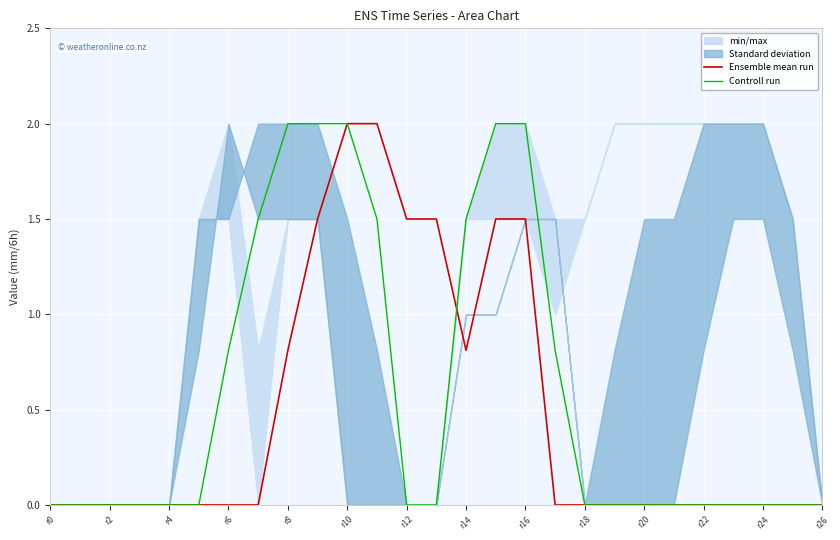

True or false: Controll run has a value of 2.0 at r16.

True